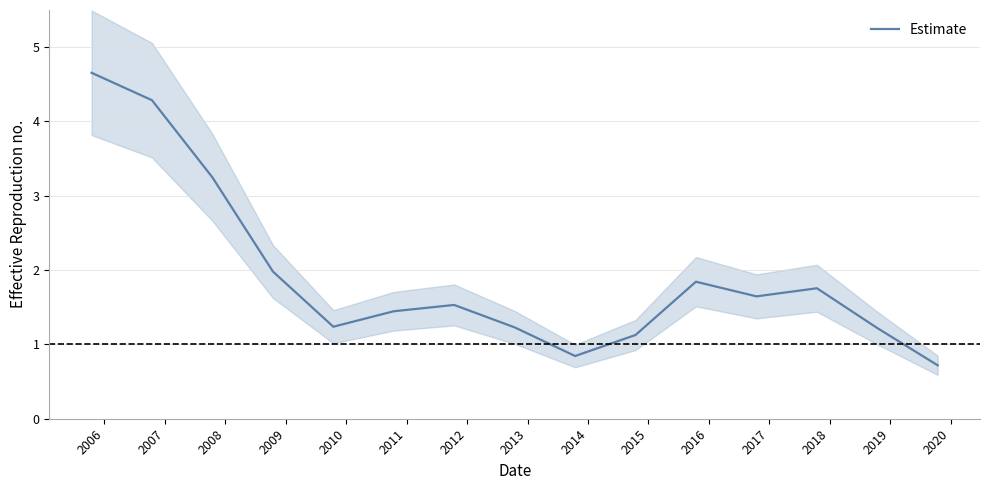

What is the minimum value for Estimate?

0.7